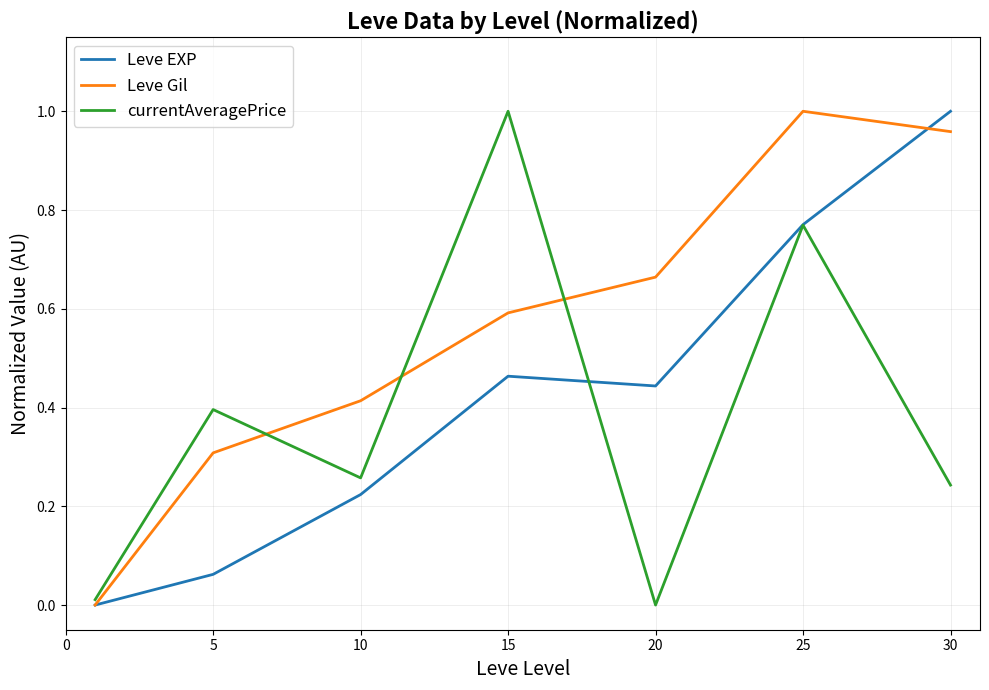

At how many categories does at least one series exceed 0?

7